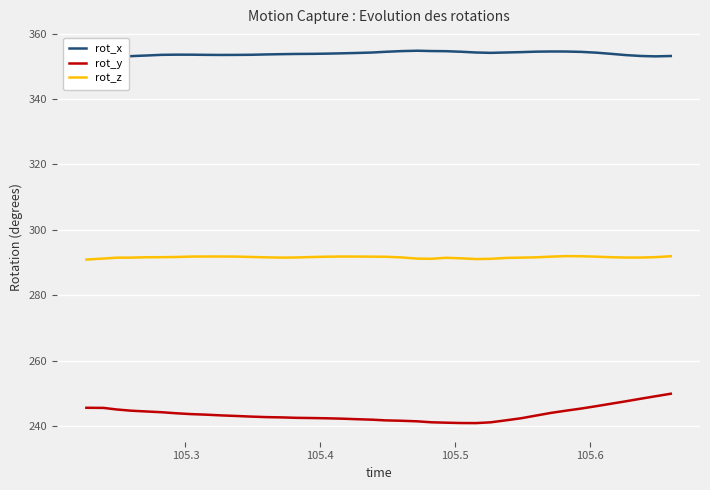

What are all the series names shown in the legend?

rot_x, rot_y, rot_z